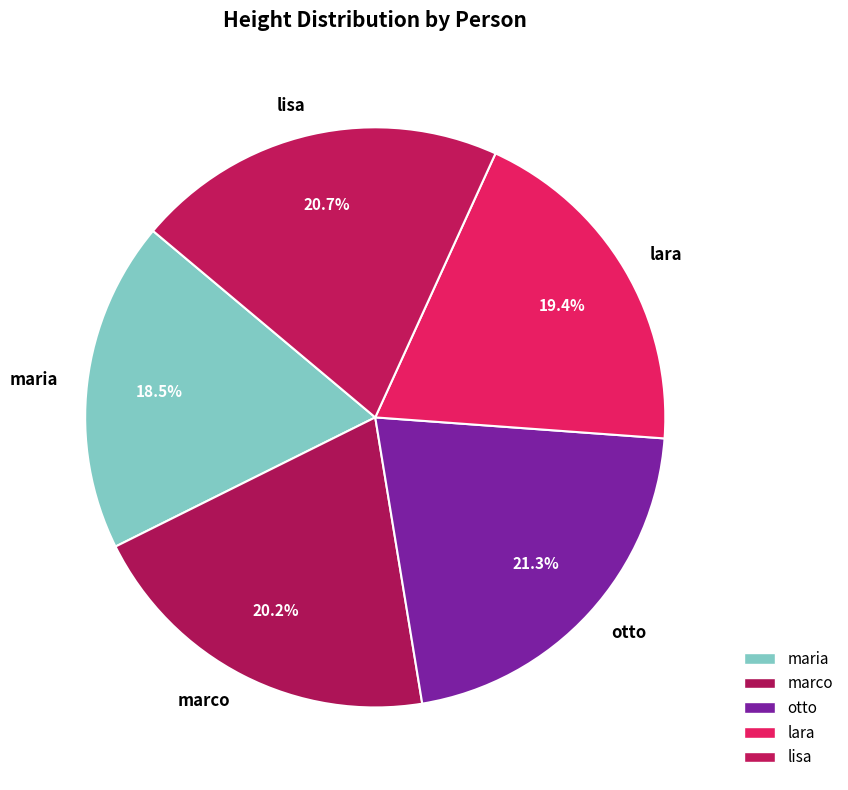

To the nearest percent, what is the difference between the largest and smallest slice percentages?

3%